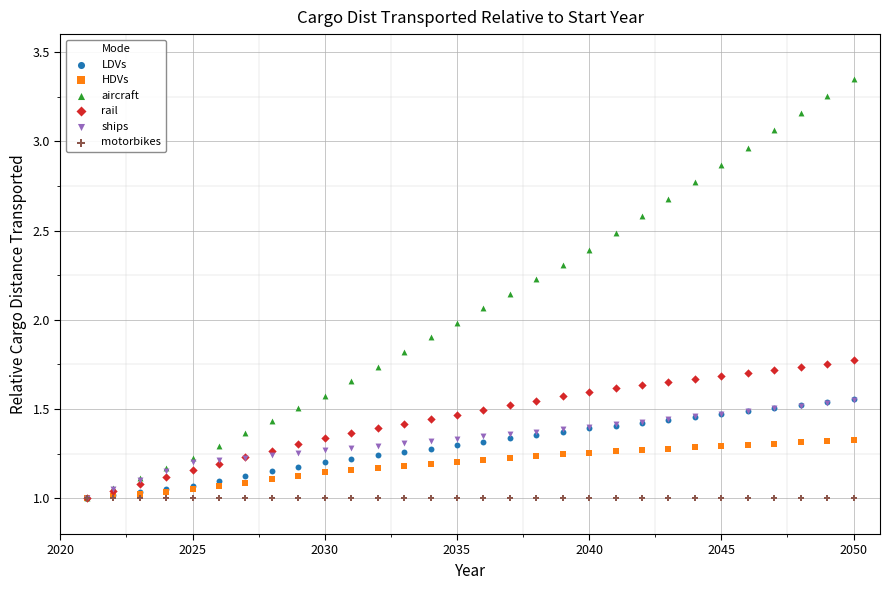

What are all the series names shown in the legend?

LDVs, HDVs, aircraft, rail, ships, motorbikes